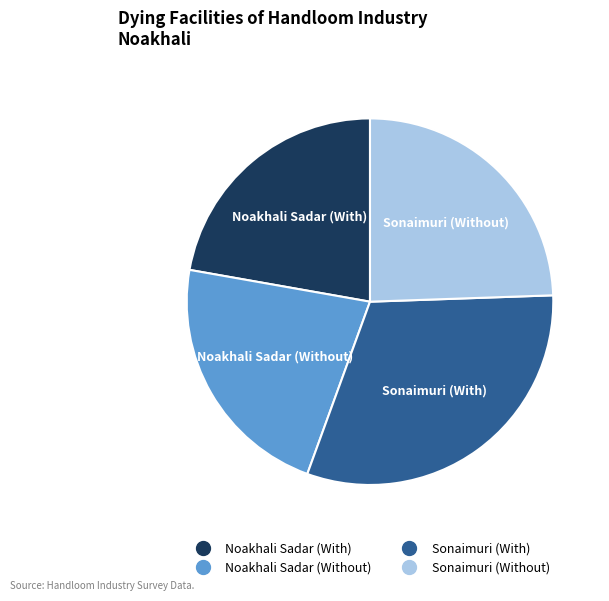

Is there a majority slice in this chart?

No